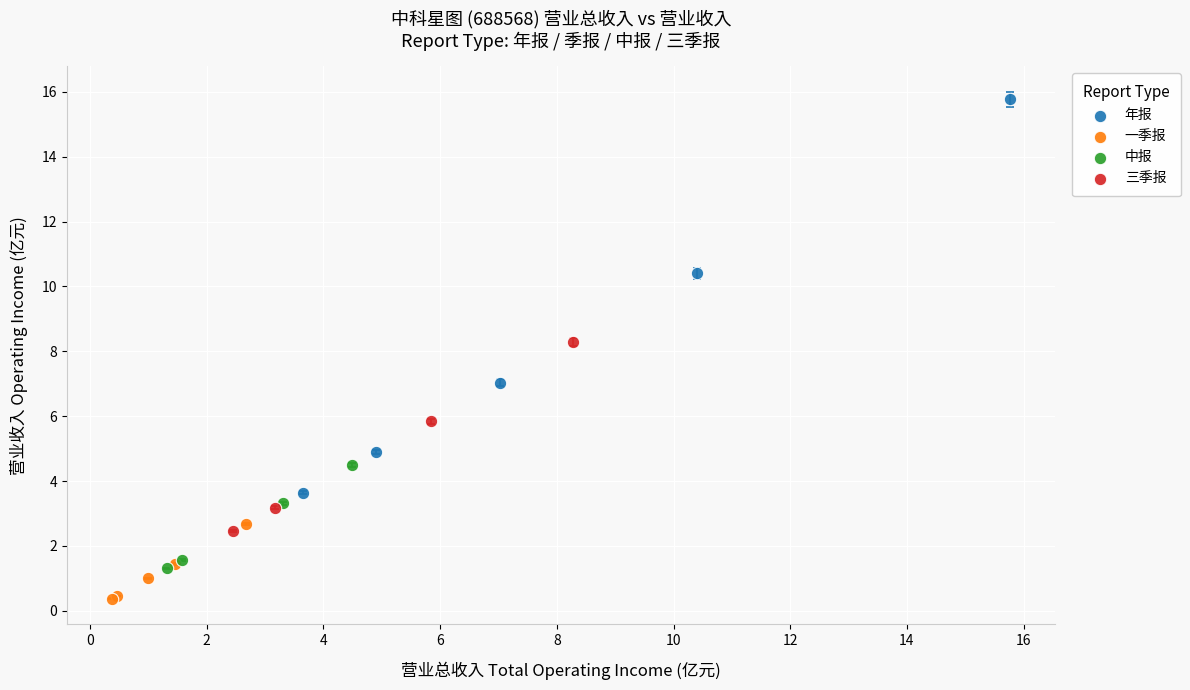

Which series contains the highest Y value?

年报